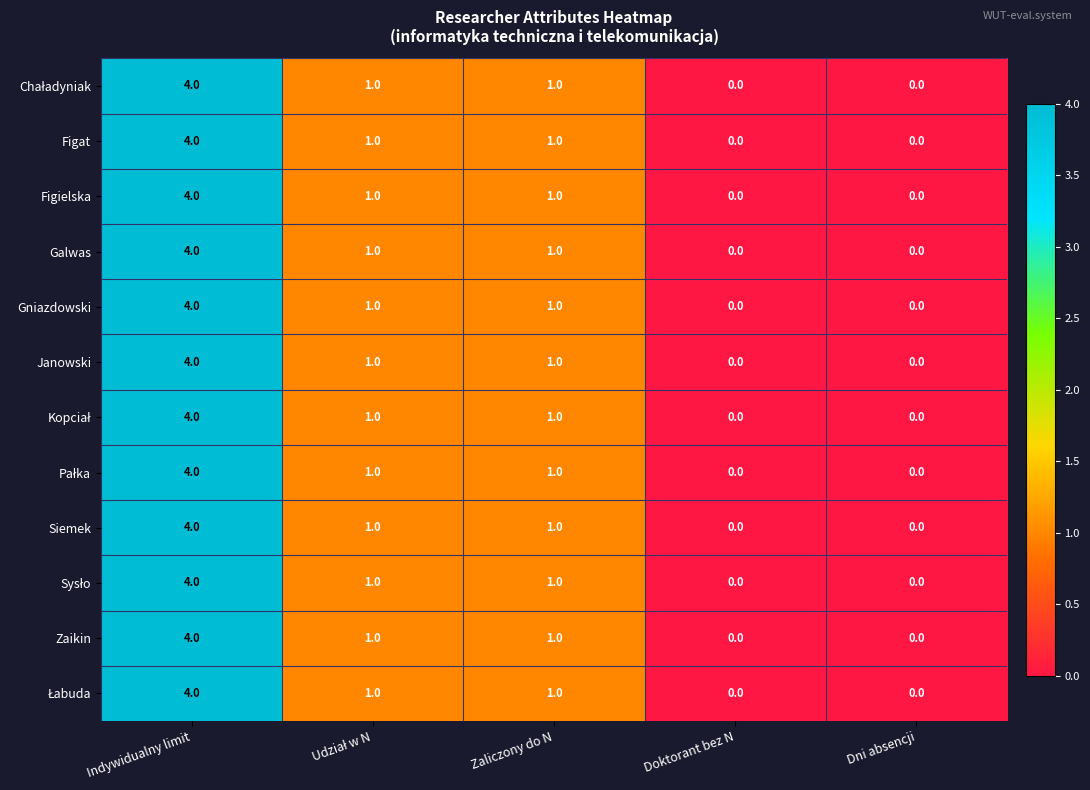

At which category is the sum across all series the highest?

Indywidualny limit